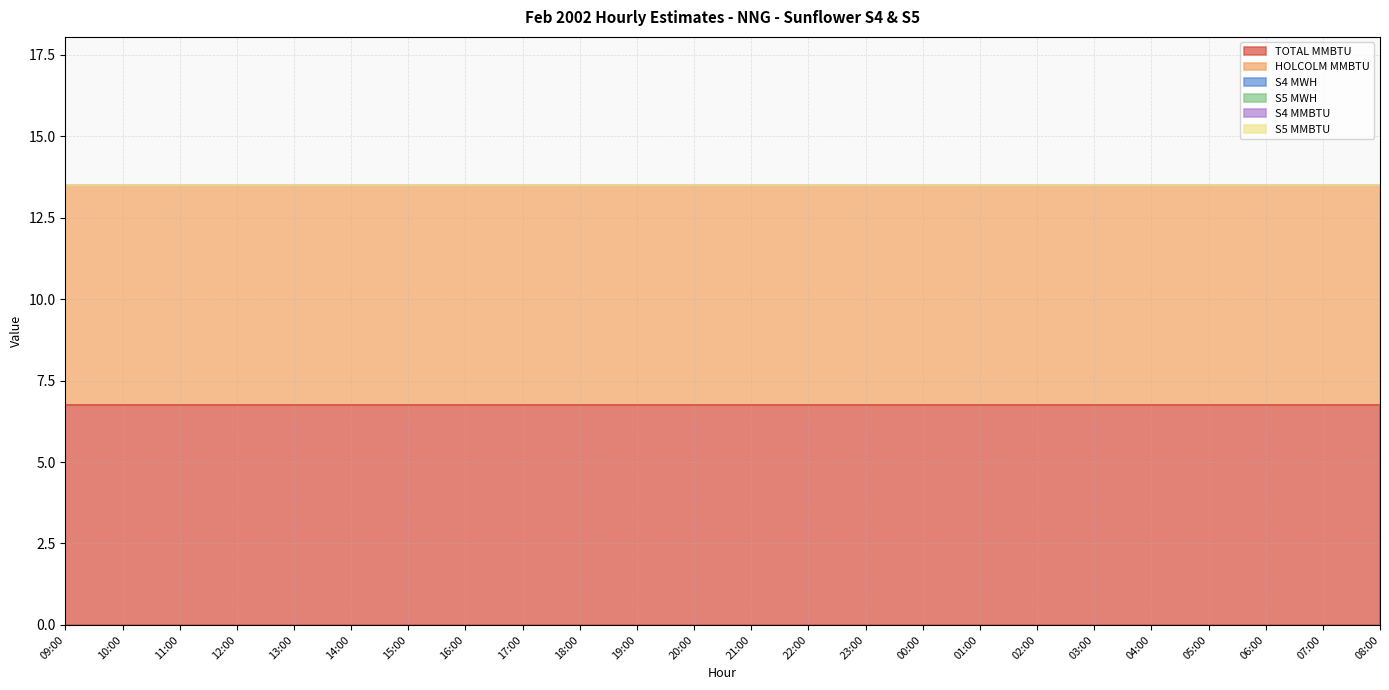

Which series has the widest spread of values?

TOTAL MMBTU